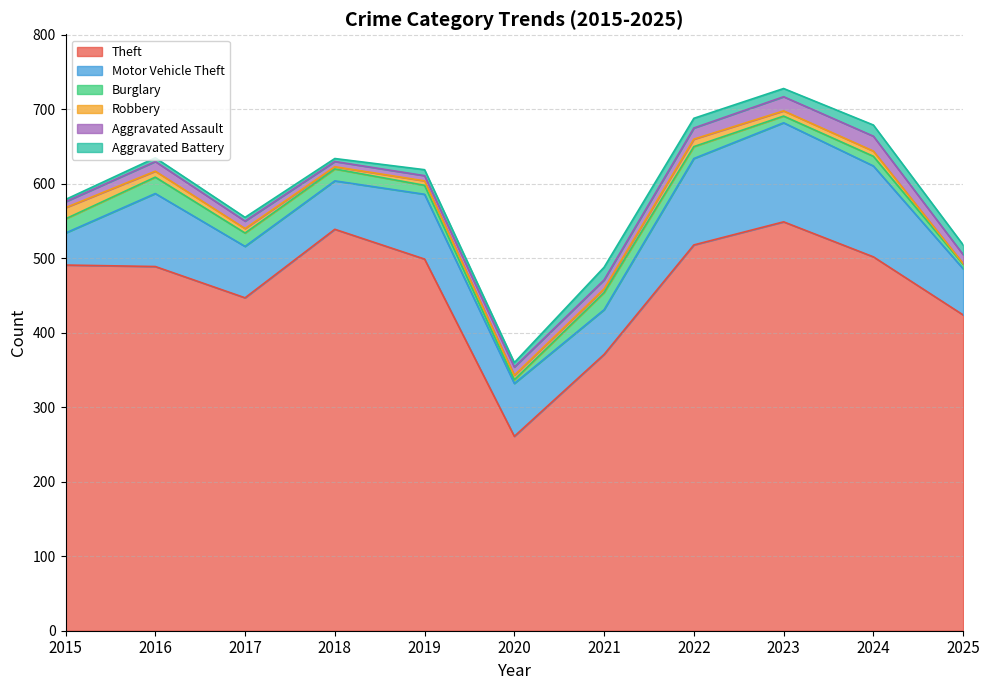

How many intersections are there between Burglary and Aggravated Battery?

3